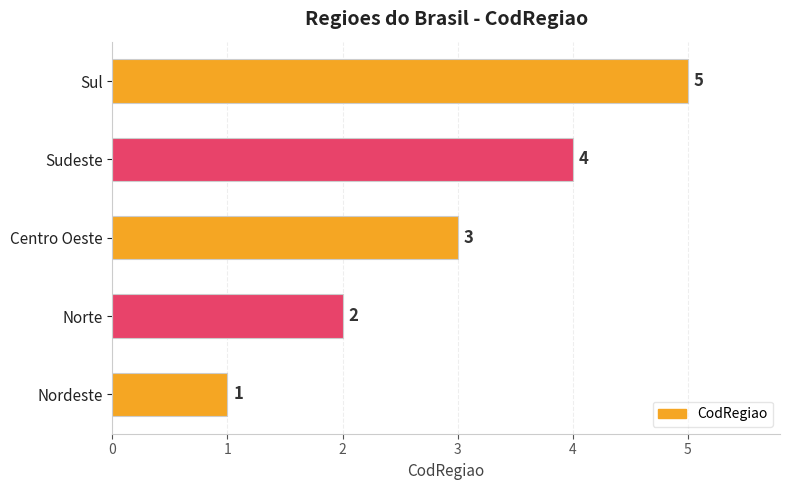

Which has a higher value, Sudeste or Centro Oeste?

Sudeste